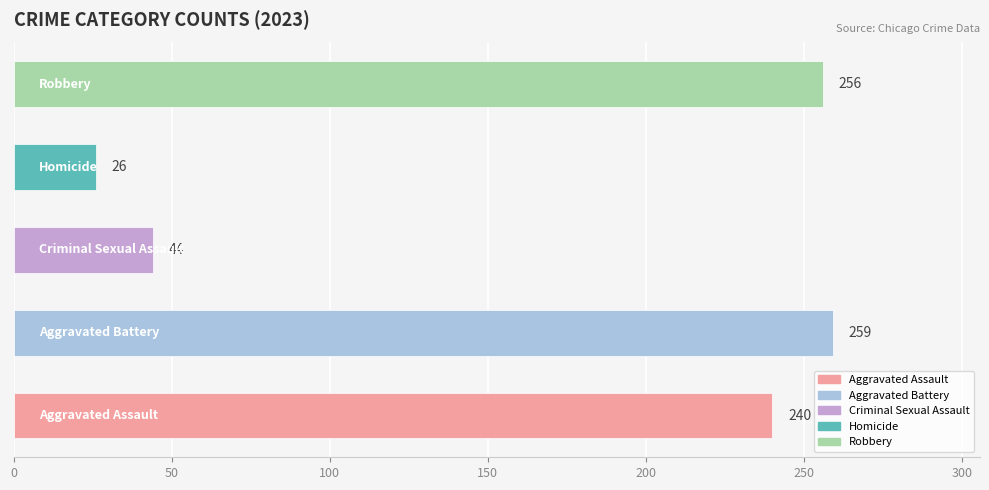

Reading bottom to top, extract all data points from this chart.

240	259	44	26	256